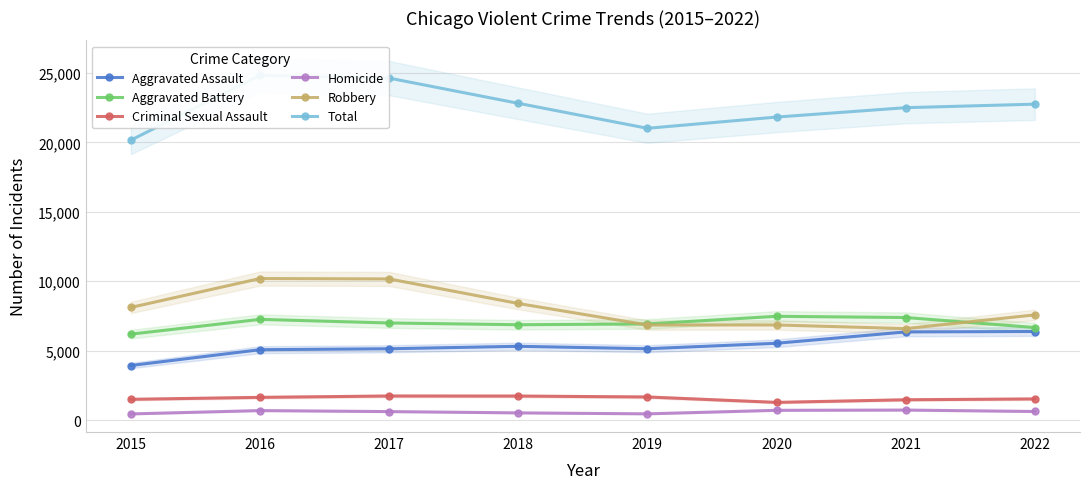

Reading left to right, transcribe all the data shown in this chart.

Aggravated Assault: 2015=3927	2016=5065	2017=5133	2018=5310	2019=5135	2020=5528	2021=6346	2022=6376
Aggravated Battery: 2015=6185	2016=7249	2017=6989	2018=6863	2019=6920	2020=7470	2021=7382	2022=6662
Criminal Sexual Assault: 2015=1493	2016=1634	2017=1732	2018=1728	2019=1662	2020=1272	2021=1461	2022=1521
Homicide: 2015=441	2016=681	2017=609	2018=516	2019=447	2020=701	2021=719	2022=616
Robbery: 2015=8108	2016=10190	2017=10161	2018=8393	2019=6845	2020=6847	2021=6585	2022=7572
Total: 2015=20154	2016=24819	2017=24624	2018=22810	2019=21009	2020=21818	2021=22493	2022=22747